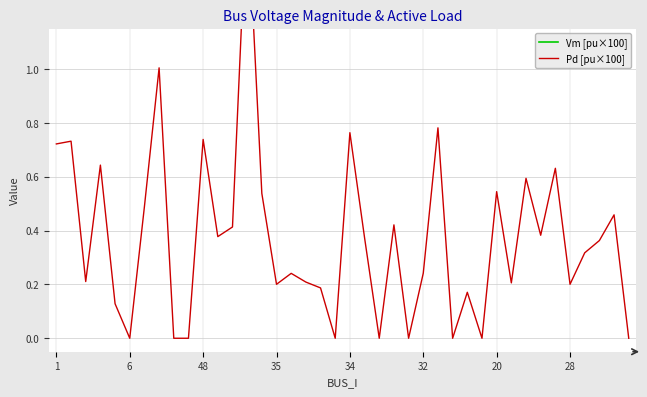

At which category does the chart reach its peak across all series?

20